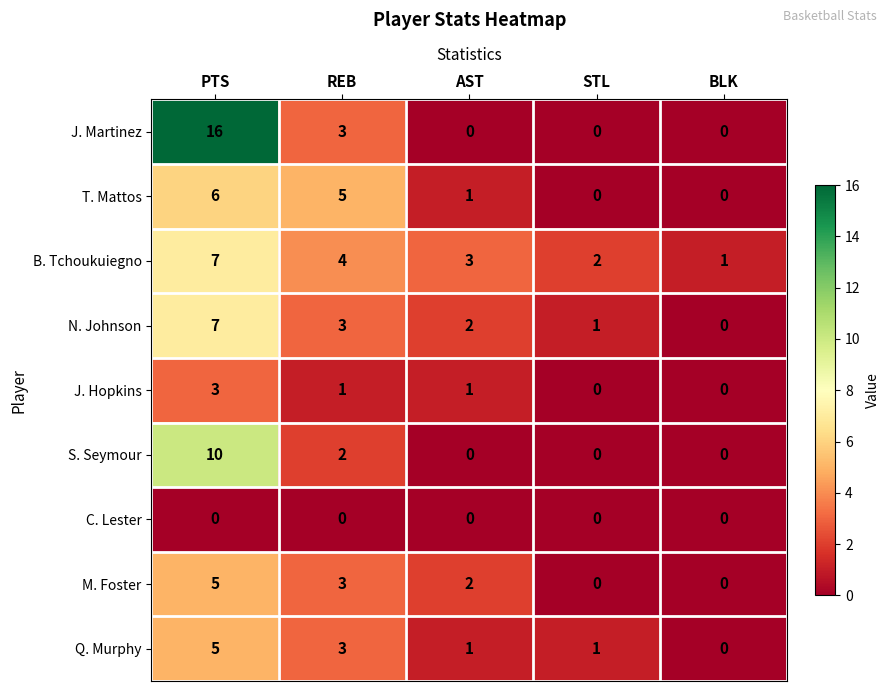

How many distinct data groups are displayed?

9